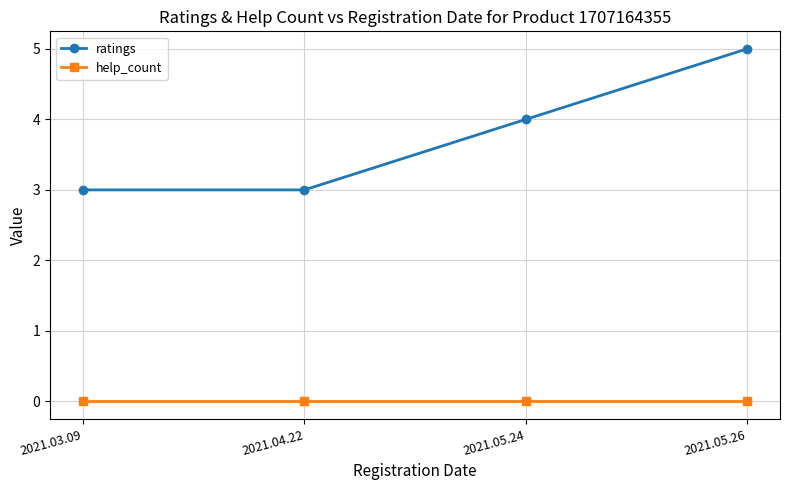

What is the label of the 3rd point from the right?

2021.04.22